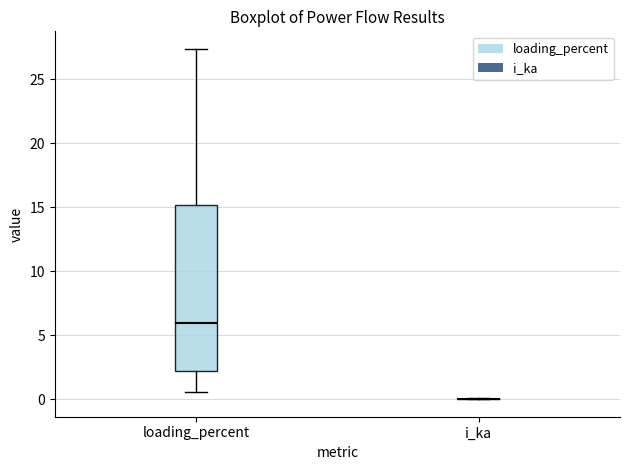

Reading left to right, transcribe this box plot: for each box, give where its median line is, the range the box spans, and where its two whiskers end, as read against the y-axis. The values are not printed on the chart, so give them approximately, as read against the axis.

loading_percent: median 6.0, box 2.0 to 15.0, whiskers 0.5 to 27.5
i_ka: box collapsed to a line at 0.0, whiskers 0.0 to 0.0